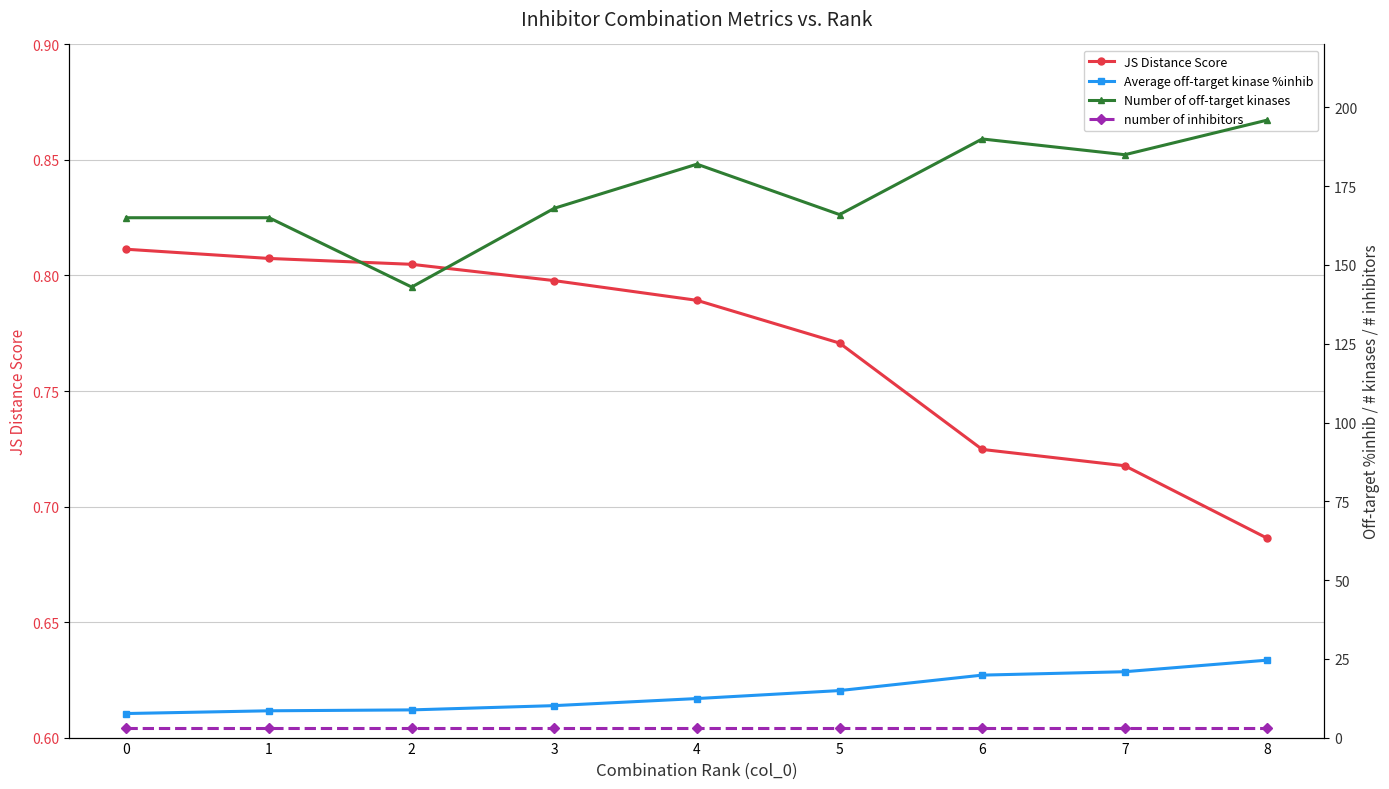

True or false: number of inhibitors has a value of 3.0 at 8.

True